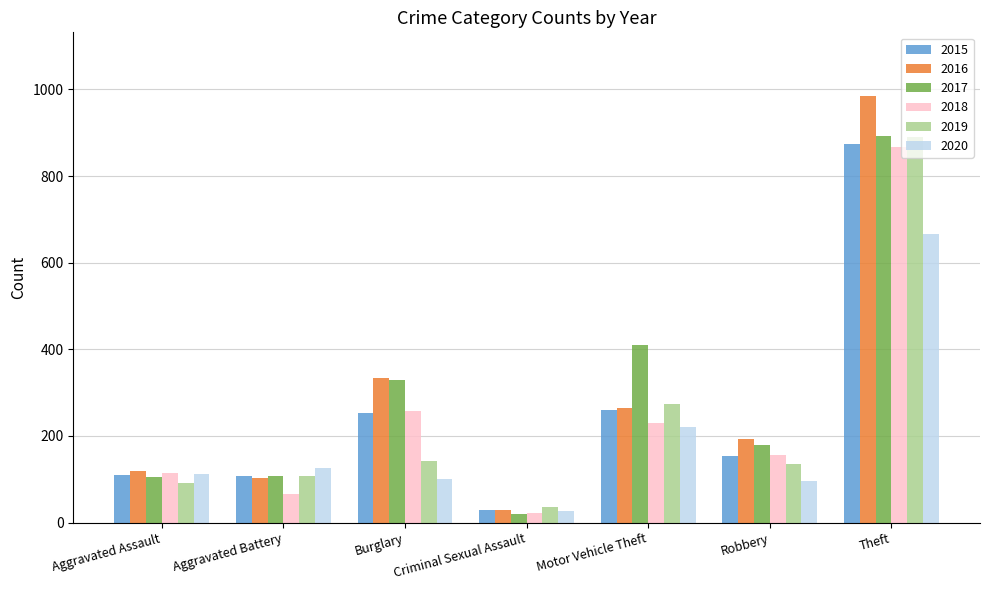

What is the smallest value displayed?

21